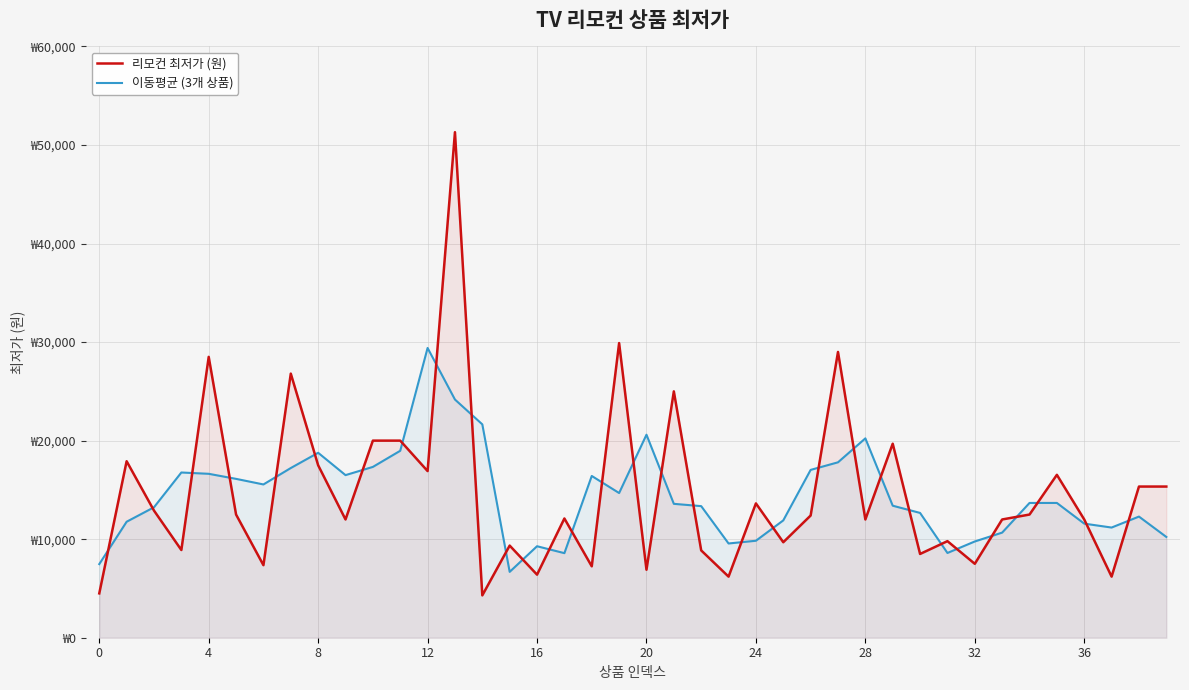

Does the chart have visible grid lines?

Yes